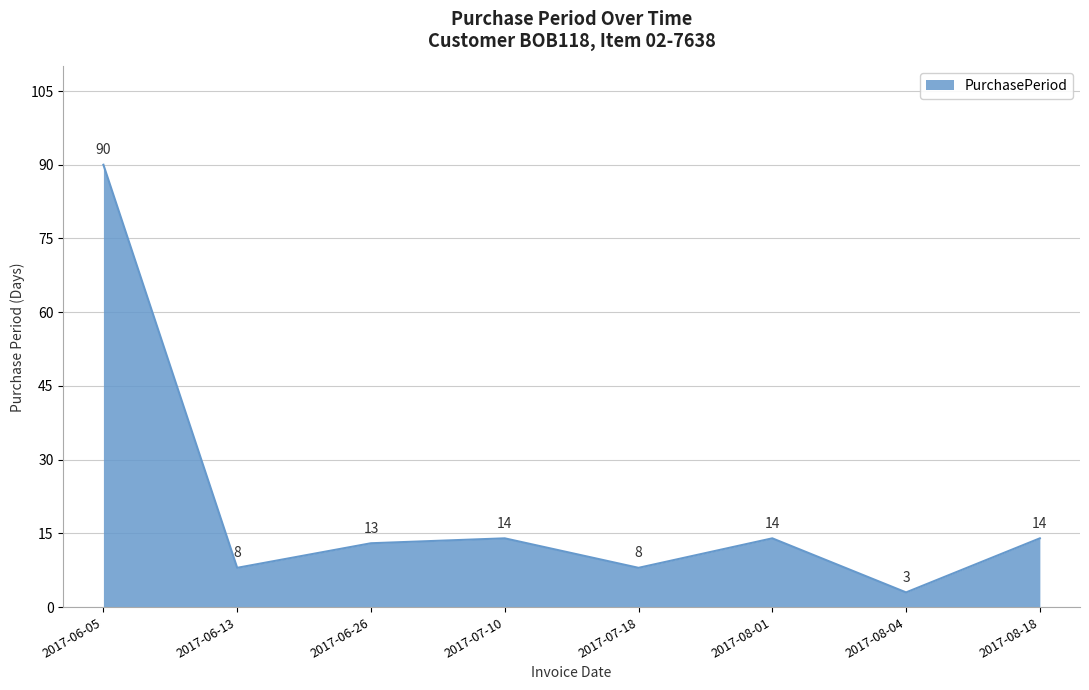

What is the difference between the values at 2017-06-13 and 2017-08-04?

5